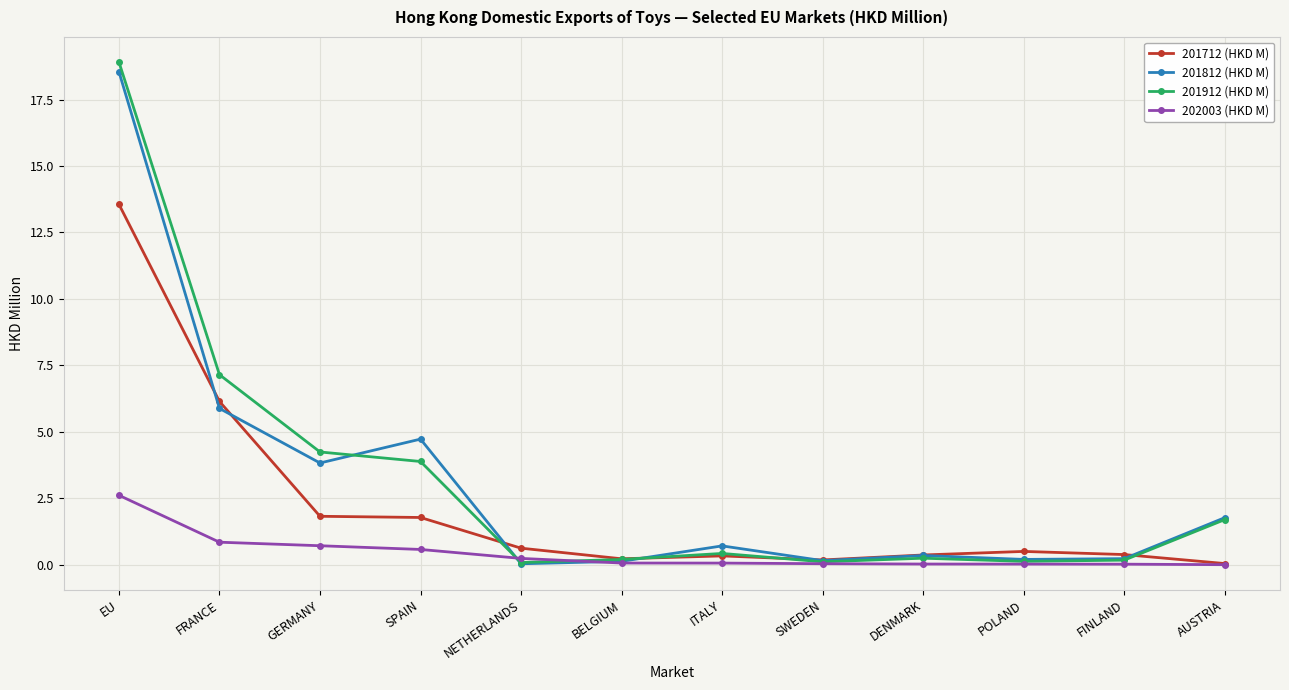

After their last crossing, which series has the higher values: 201712 (HKD M) or 201912 (HKD M)?

201912 (HKD M)